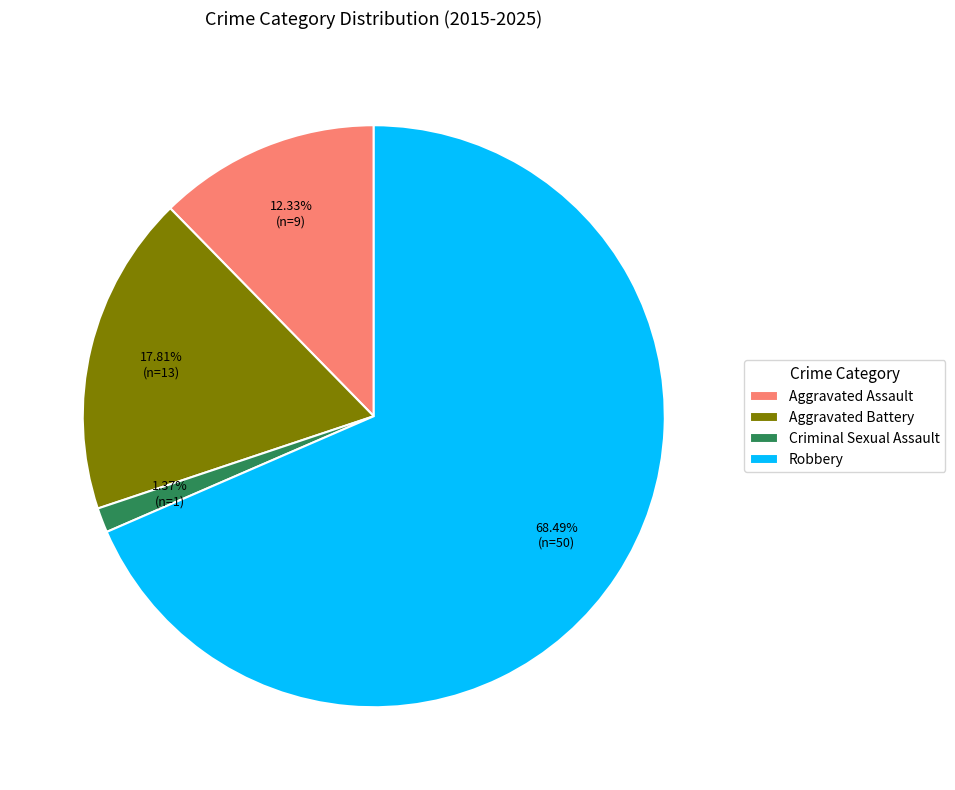

Rank the categories by value from highest to lowest.

Robbery, Aggravated Battery, Aggravated Assault, Criminal Sexual Assault